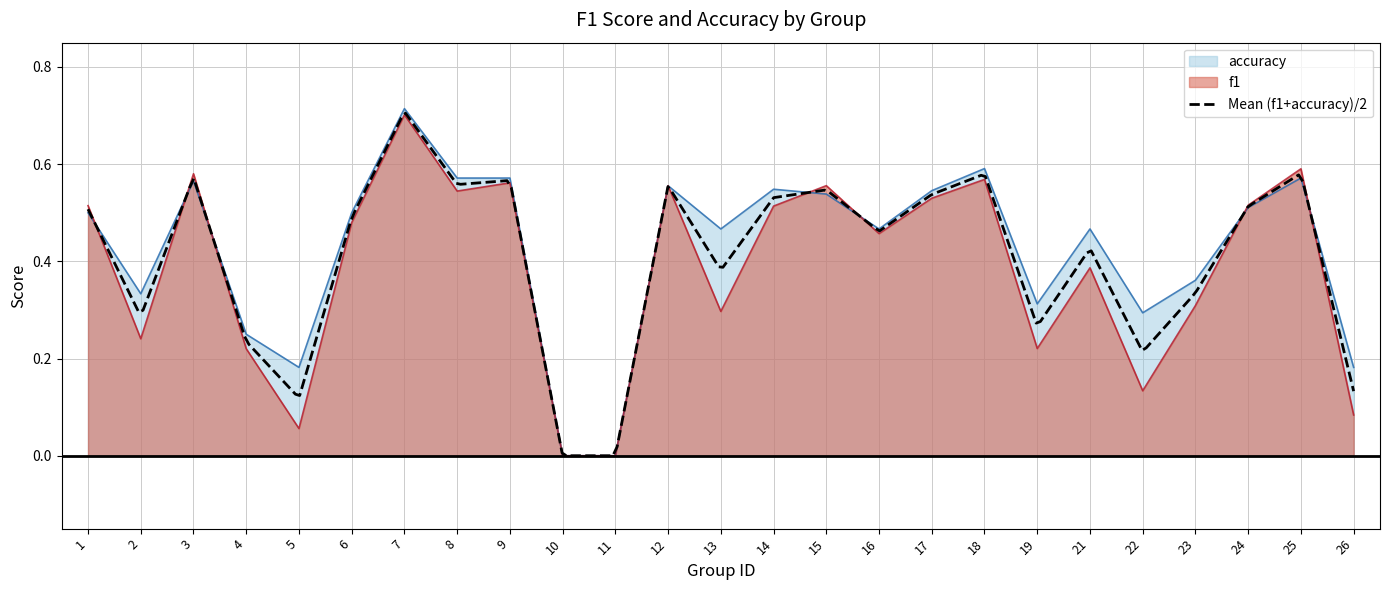

What is the value of the f1 point at the 4th from the left?

0.2